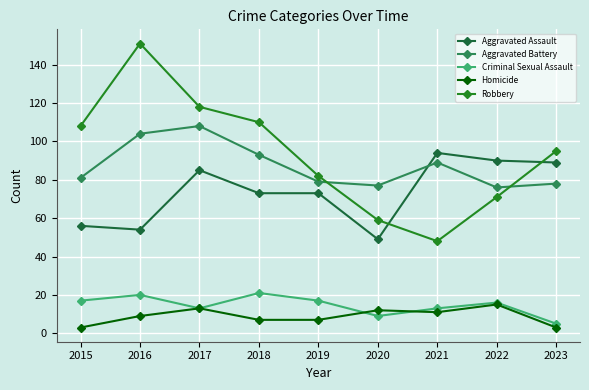

Is the value of Robbery at 2017 greater than the value of Aggravated Assault at 2020?

Yes